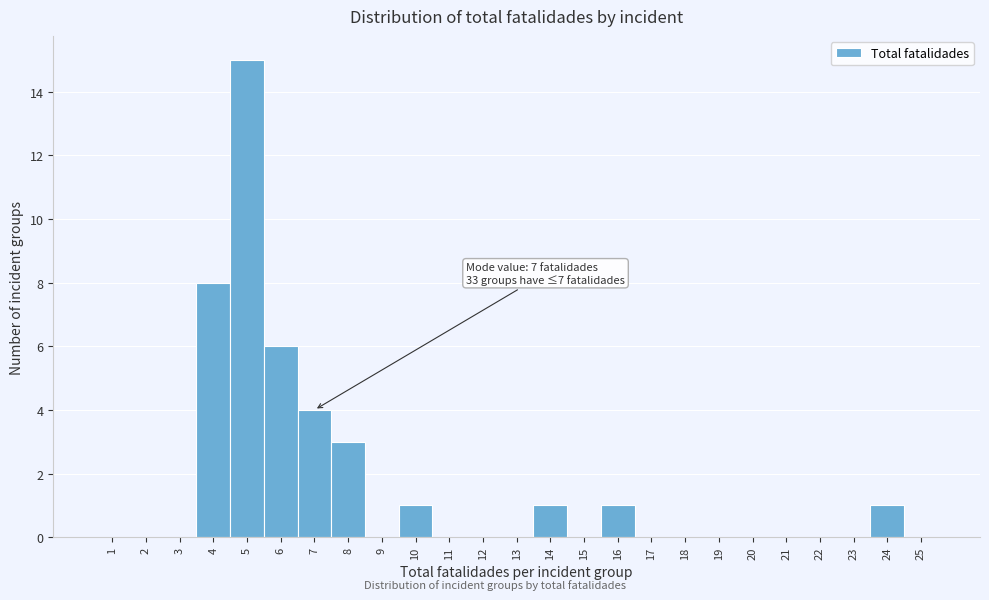

Reading left to right, what are all the values shown in this chart?

1=0	2=0	3=0	4=8	5=15	6=6	7=4	8=3	9=0	10=1	11=0	12=0	13=0	14=1	15=0	16=1	17=0	18=0	19=0	20=0	21=0	22=0	23=0	24=1	25=0